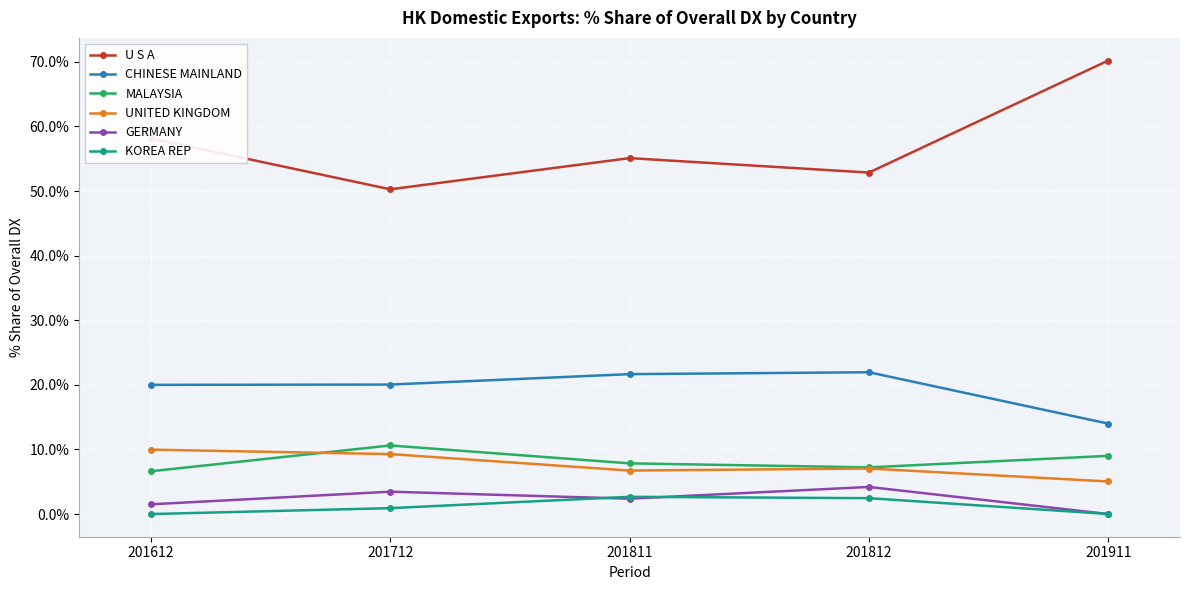

What are all the series names shown in the legend?

U S A, CHINESE MAINLAND, MALAYSIA, UNITED KINGDOM, GERMANY, KOREA REP